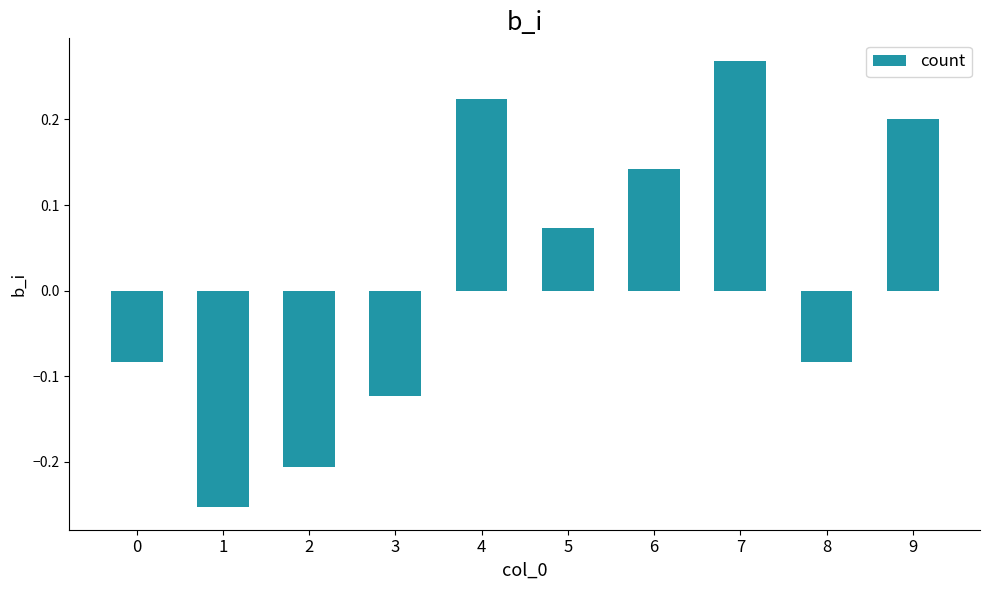

Between 3 and 5, which is larger?

5